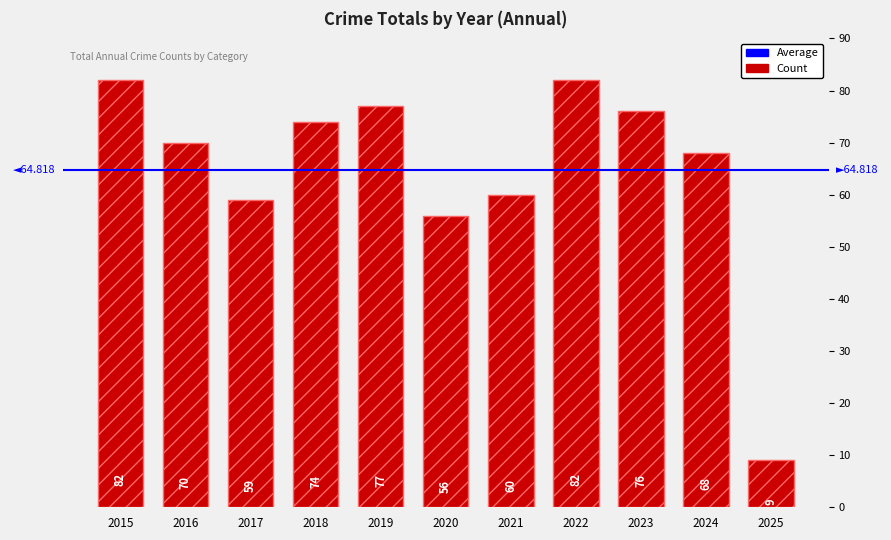

List the labels in order of value, largest first.

2015, 2022, 2019, 2023, 2018, 2016, 2024, 2021, 2017, 2020, 2025